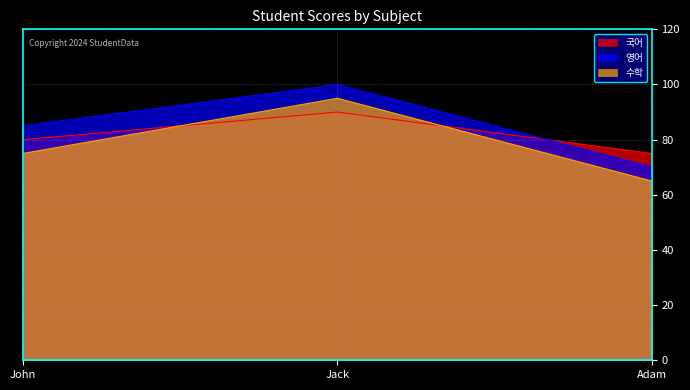

Is it true that 국어 equals 136 at John?

False